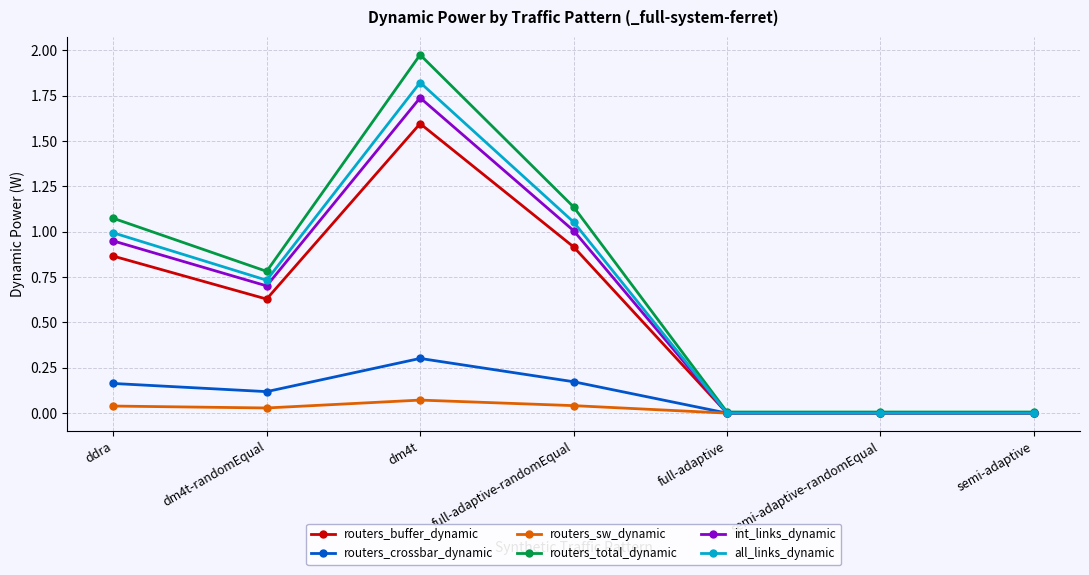

Which label corresponds to the largest value in the chart?

dm4t